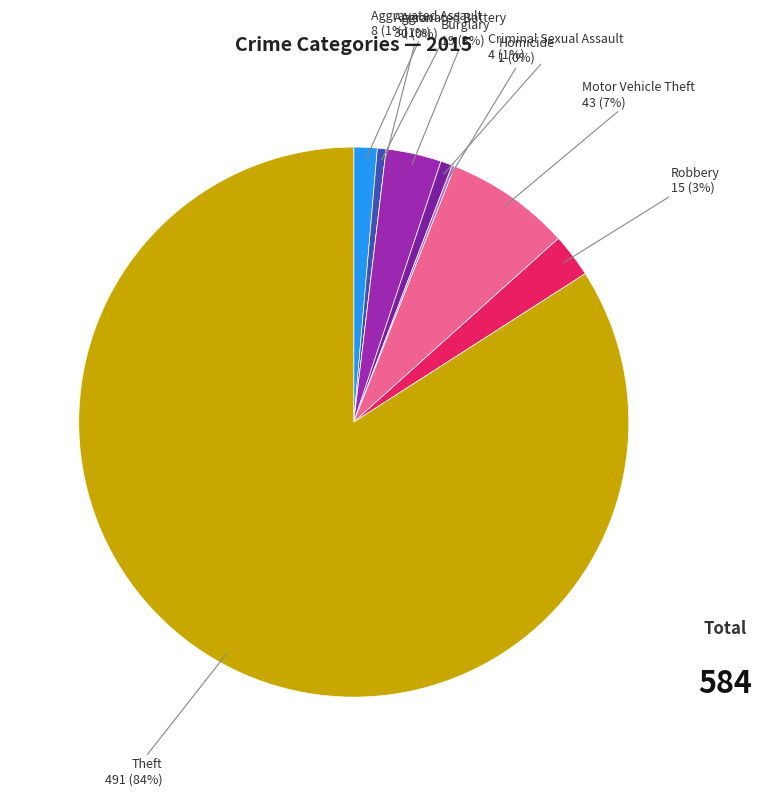

What is the change in value from Burglary to Homicide?

-18